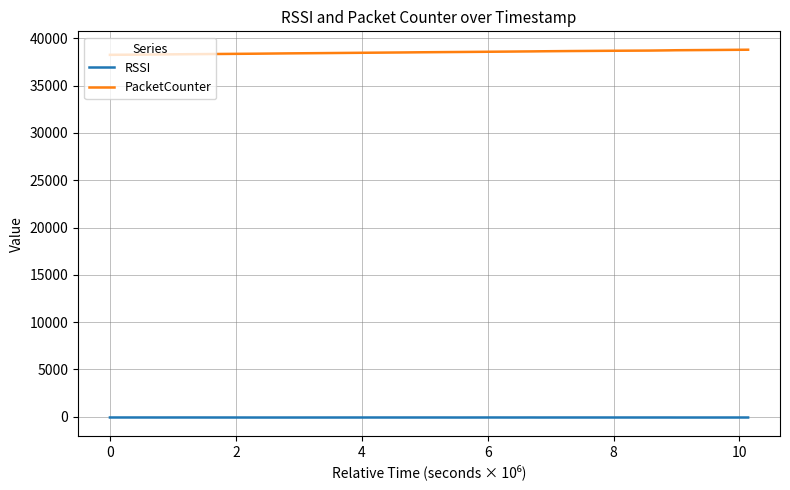

Which series has the largest range (max minus min)?

PacketCounter